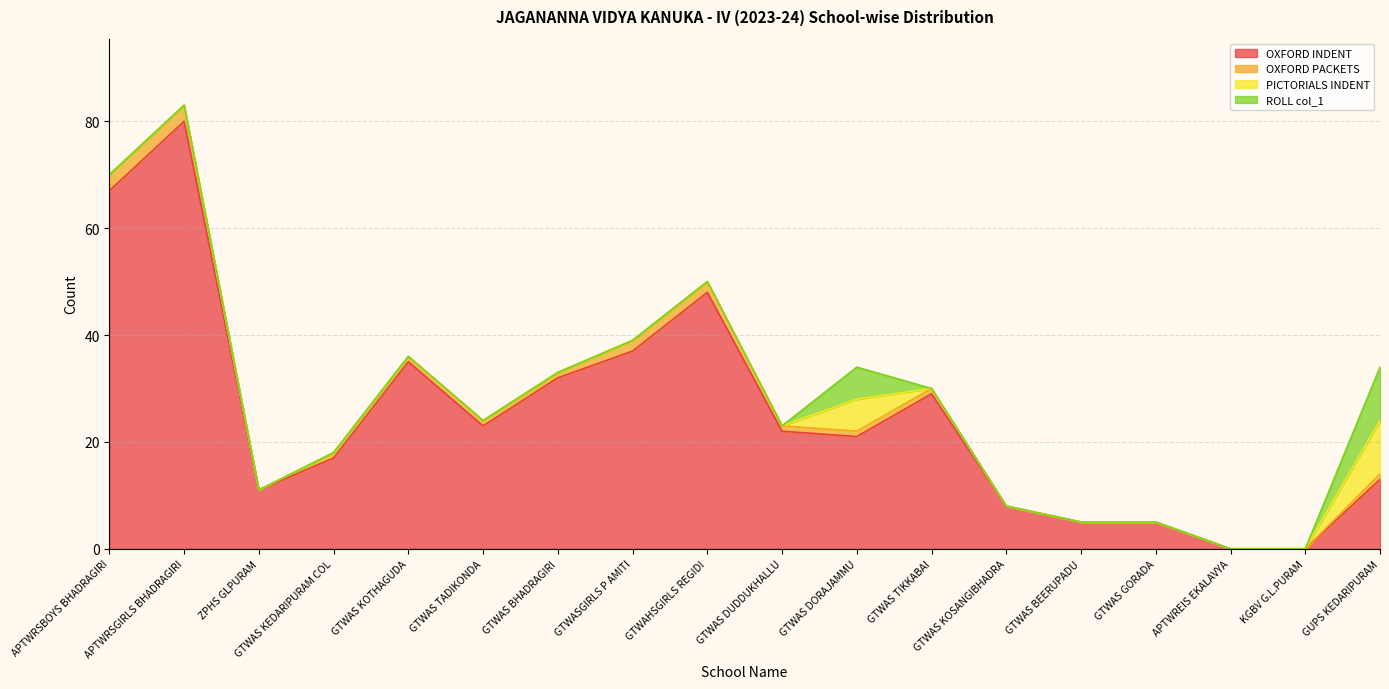

At which category does the chart reach its minimum across all series?

APTWREIS EKALAVYA